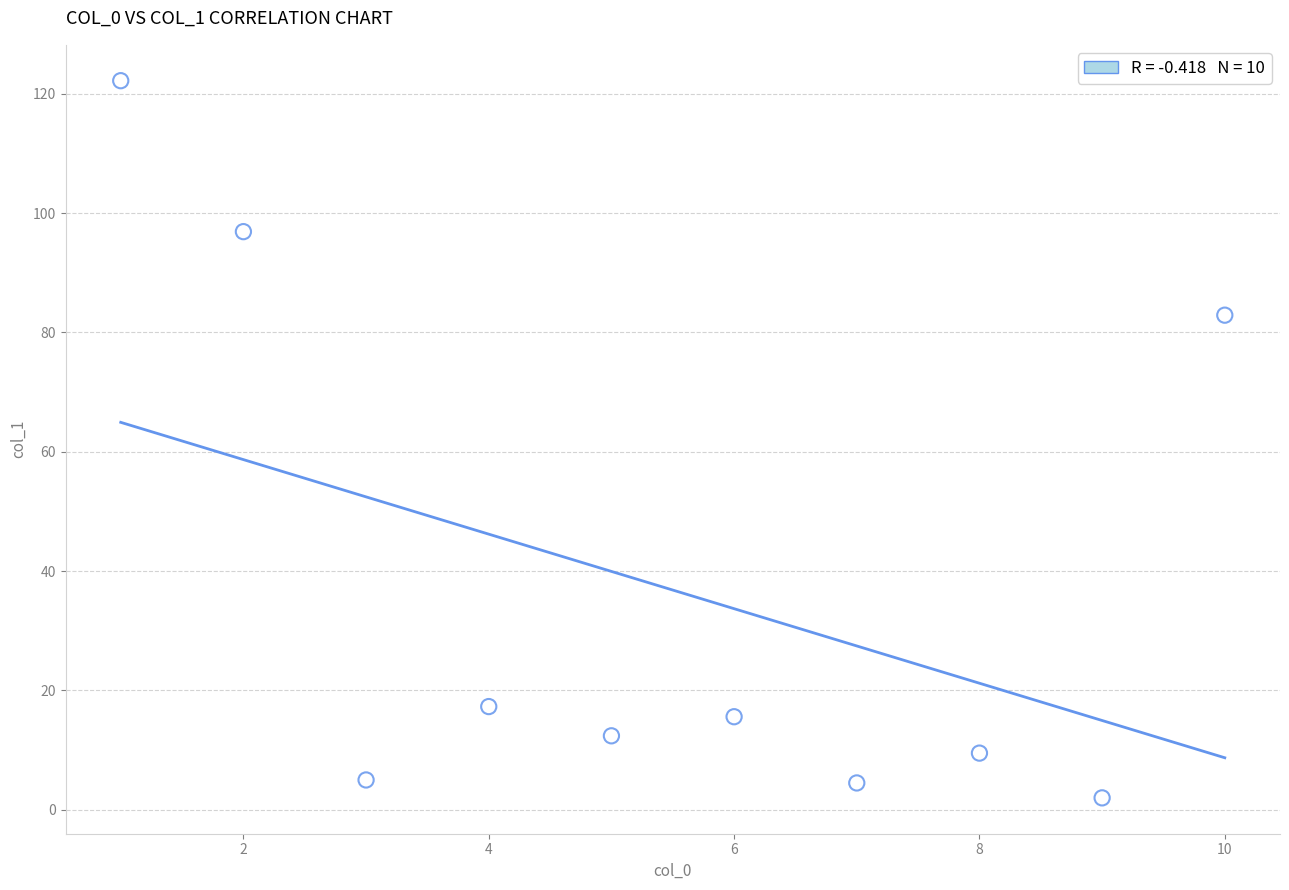

What is the range of X values (max minus min)?

9.0